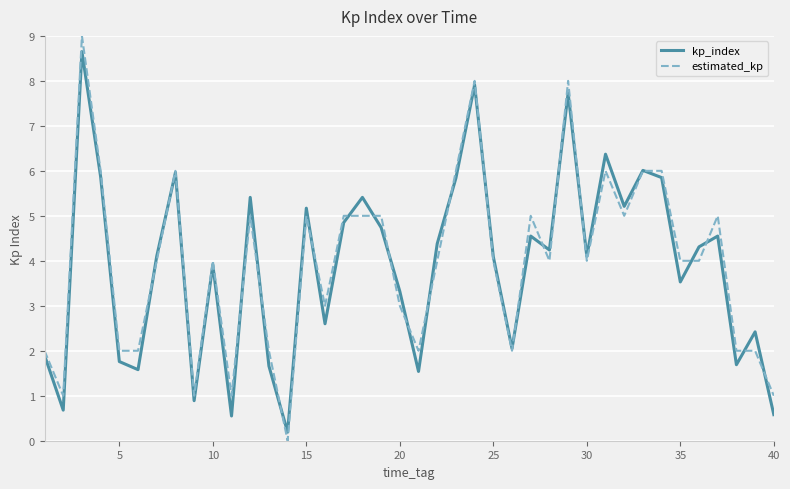

Which series has the largest range (max minus min)?

estimated_kp